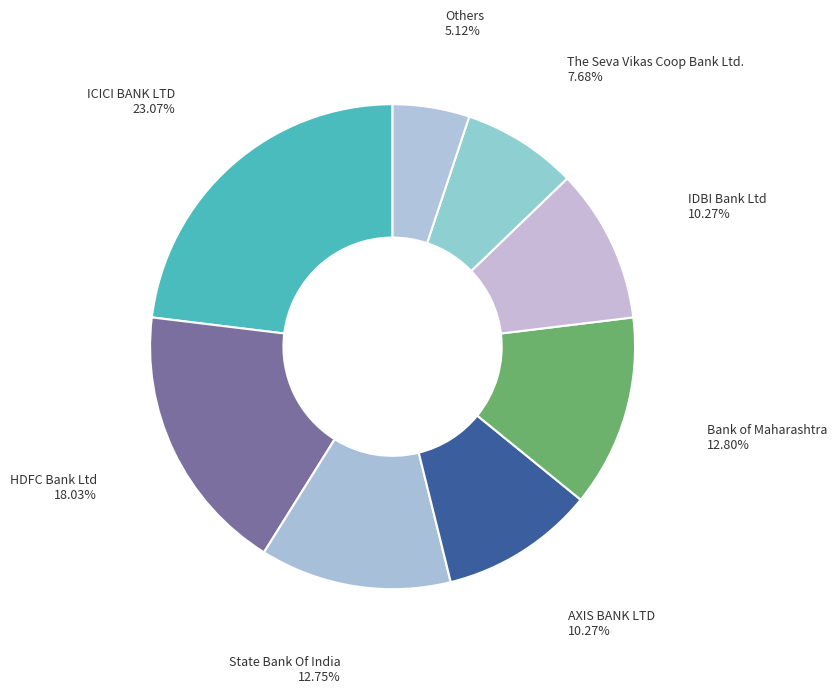

Is there any slice that represents more than half of the pie?

No